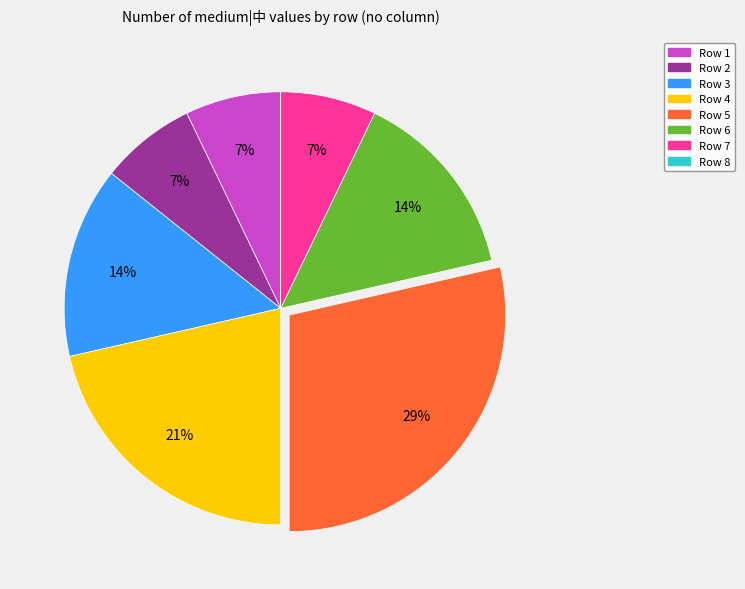

Does any single category account for the majority?

No